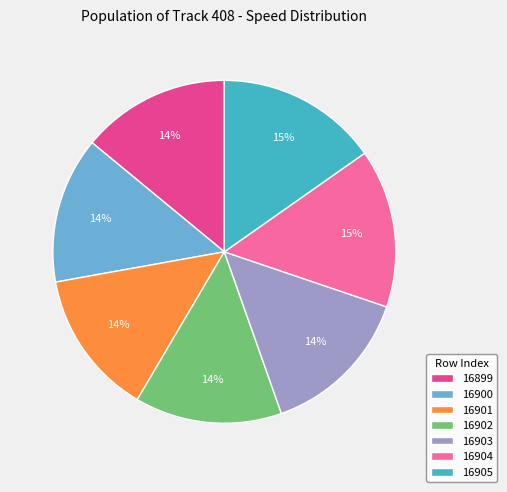

Combined, do 16900 and 16905 account for over 50%?

No